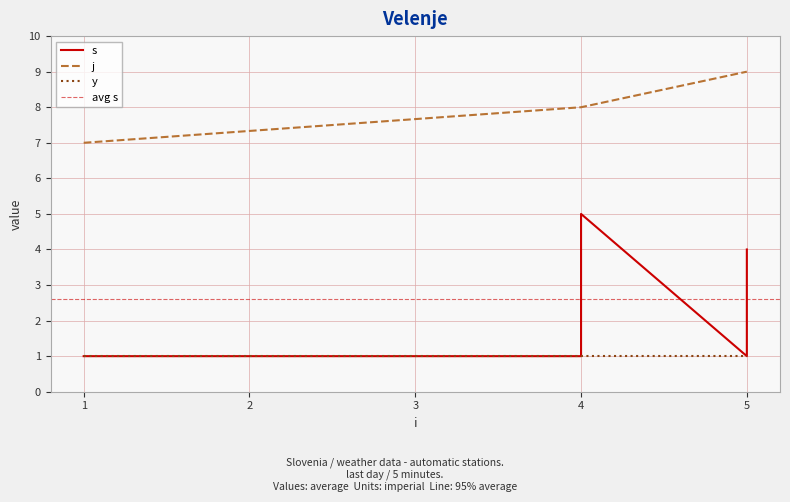

What is the difference between the s values at 5 and 4?

2